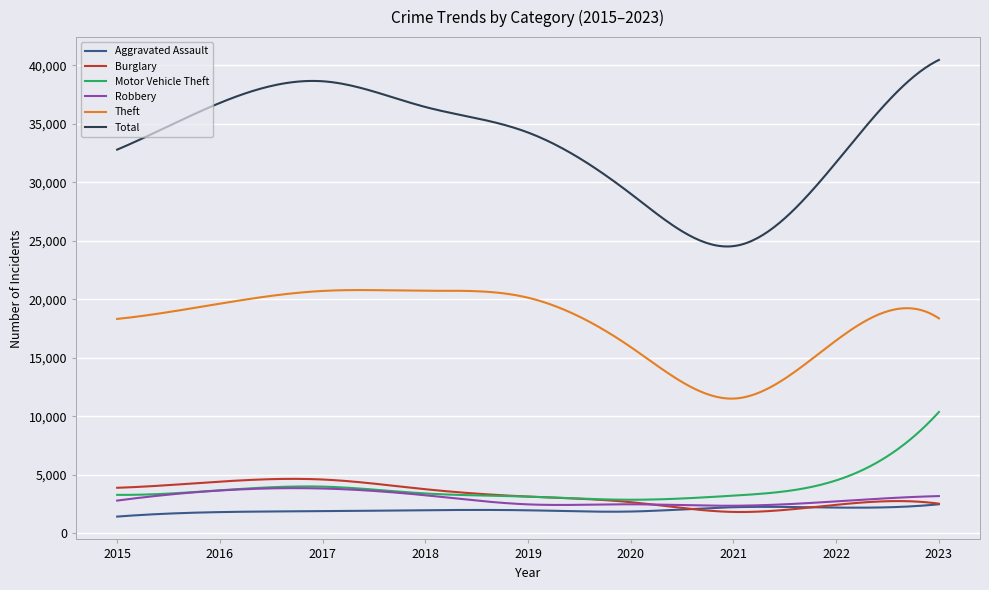

List the series in order of their peak value, highest first.

Total, Theft, Motor Vehicle Theft, Burglary, Robbery, Aggravated Assault